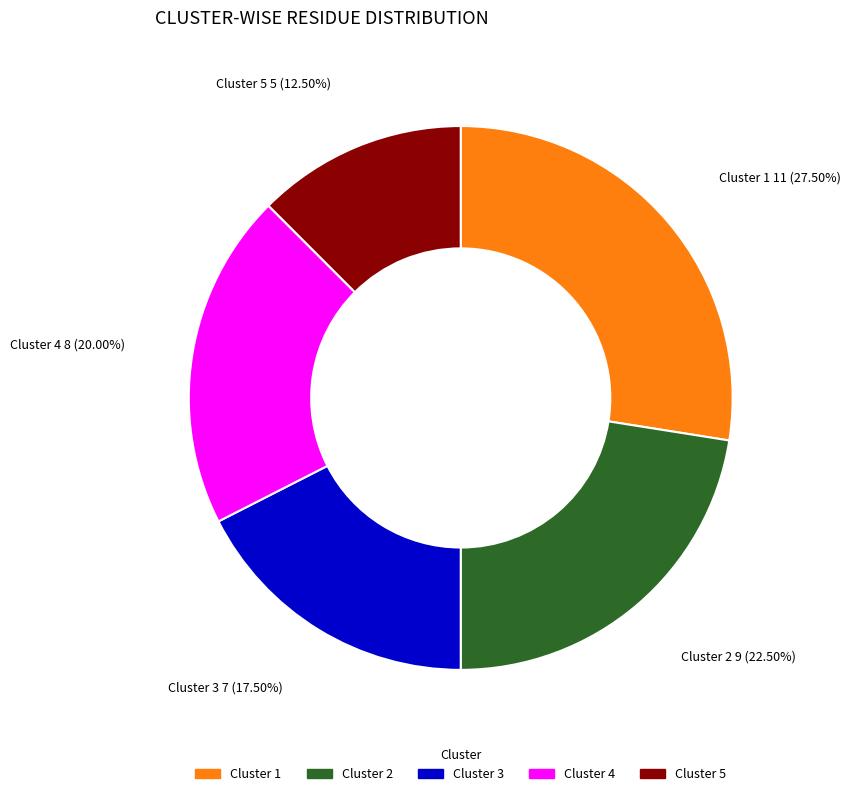

Between Cluster 3 and Cluster 5, which is larger?

Cluster 3